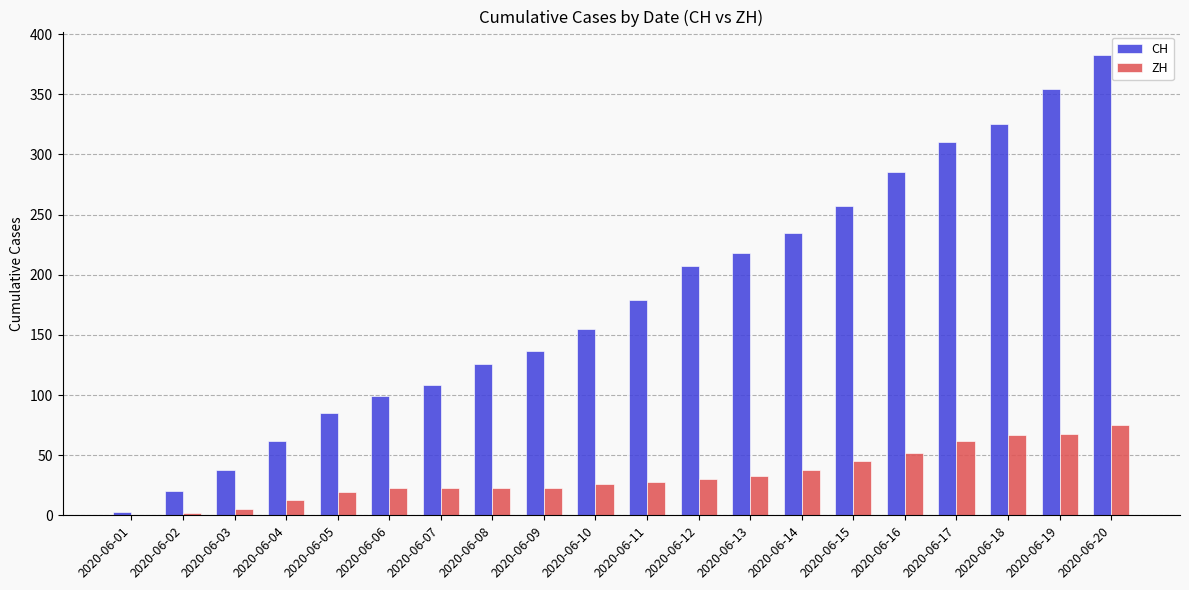

What is the sum of all ZH values?

655